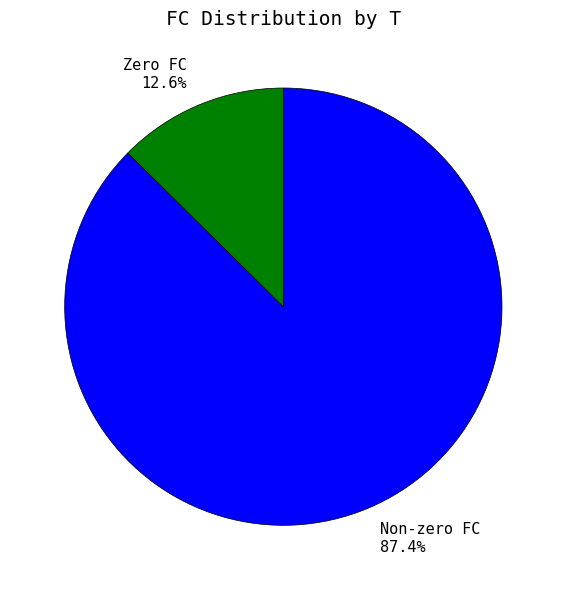

Rank the categories by value from highest to lowest.

Non-zero FC, Zero FC